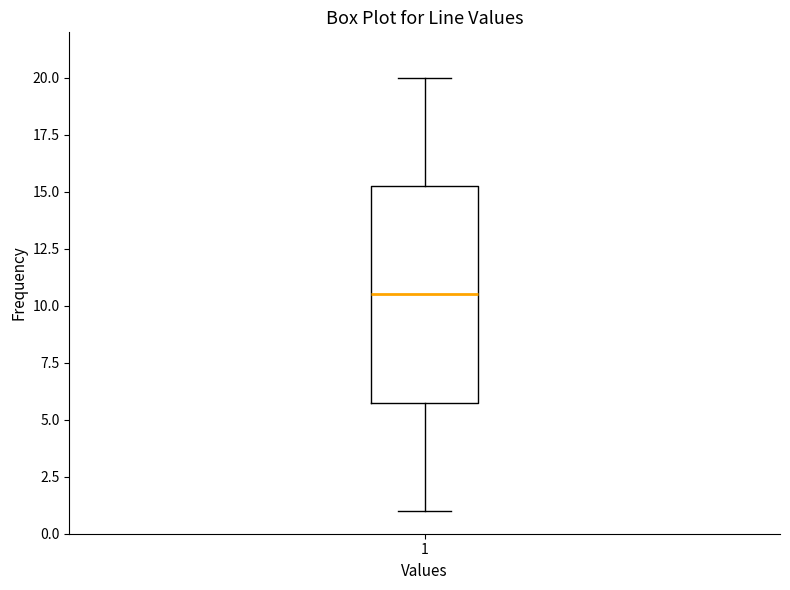

Read this box plot against the y-axis: the position of the median line, the range covered by the box, and the ends of both whiskers. The values are not printed on the chart, so give them approximately, as read against the axis.

median 10.5, box 6.0 to 15.5, whiskers 1.0 to 20.0